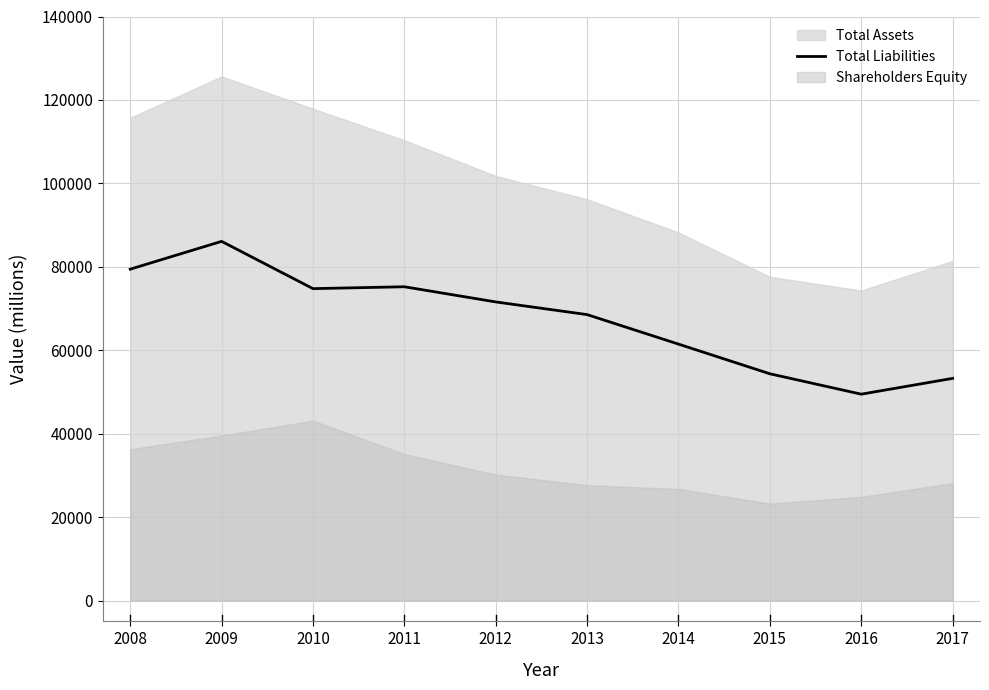

True or false: the data shows 74763 at 2010.

True